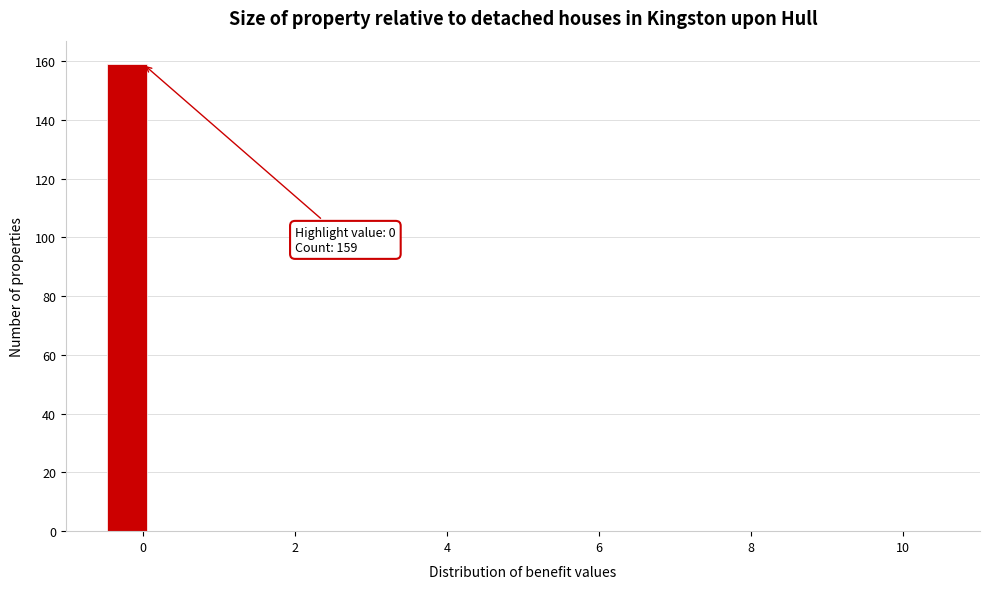

Read against the x-axis, roughly where is the centre of the tallest bar?

-0.2